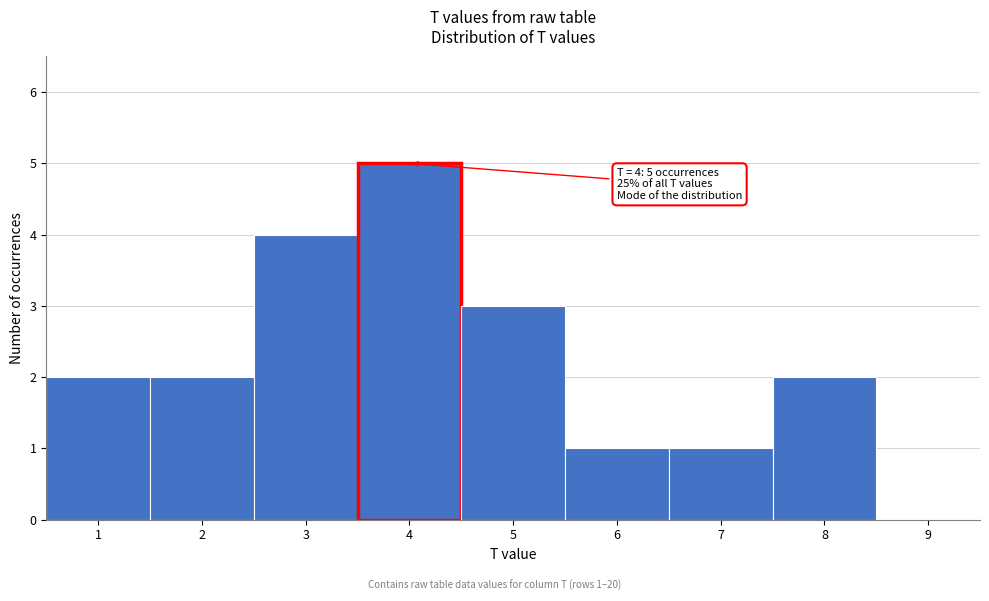

Which range on the x-axis has the tallest bar?

3.5 to 4.5